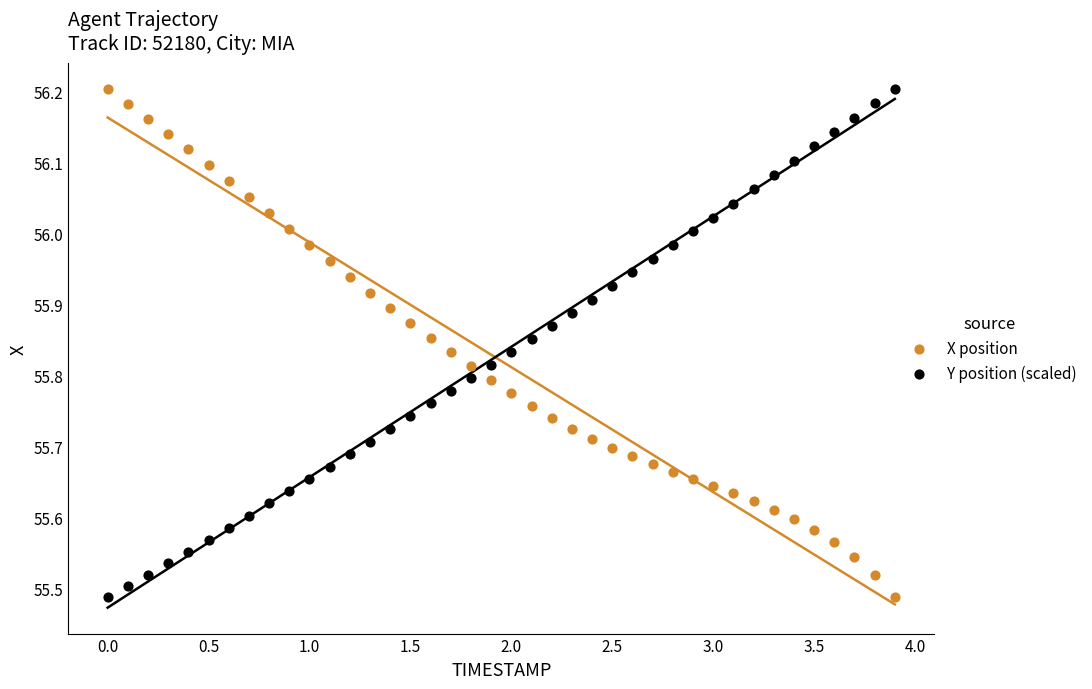

What is the X range (max minus min) for the scatter plot?

3.9